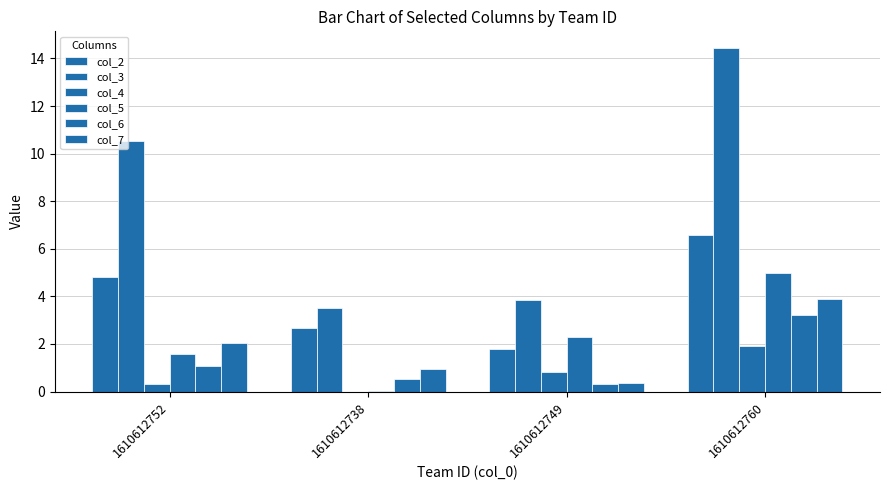

Which series has the widest spread of values?

col_3